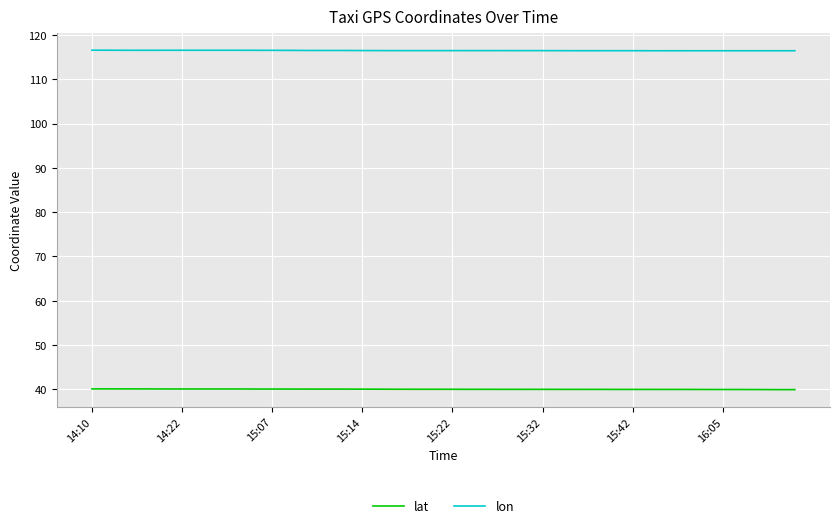

Count the lon values in the range 116 to 117.

40